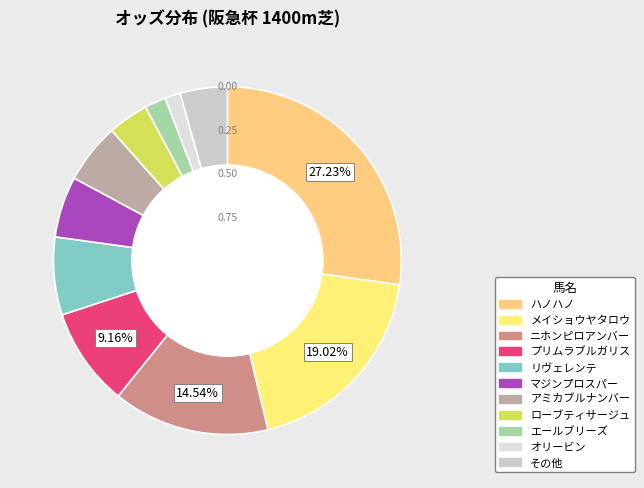

How many slices are in this pie chart?

11